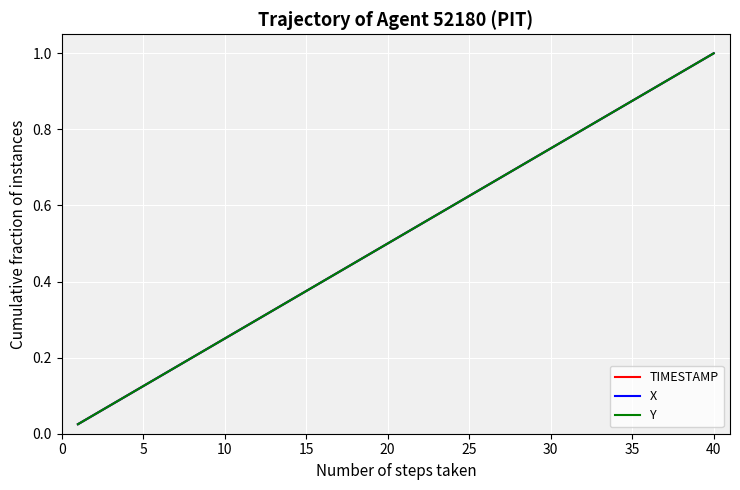

Which series has the largest total across all categories?

TIMESTAMP